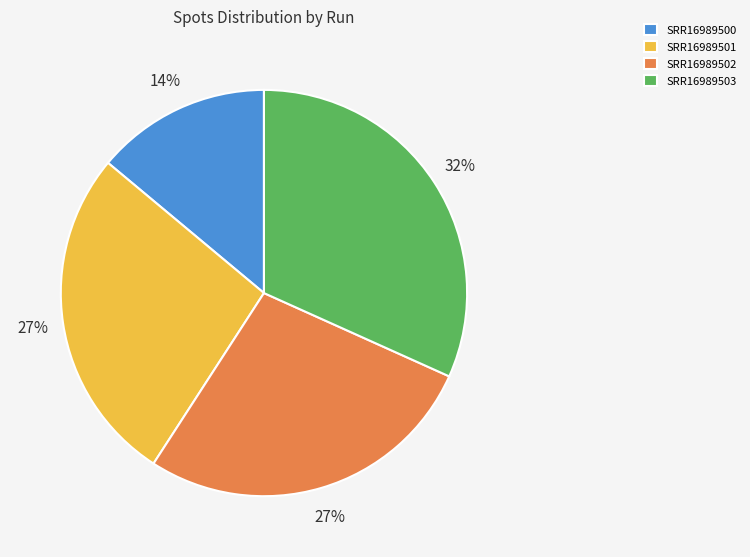

How many slices are in this pie chart?

4